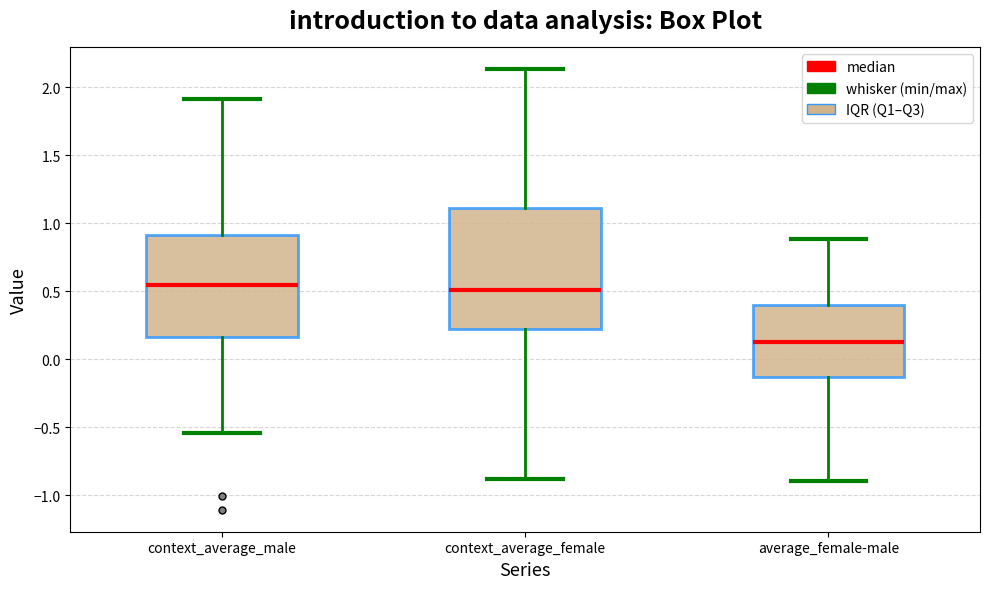

Comparing the boxes themselves (not the whiskers), which one is the tallest?

context_average_female